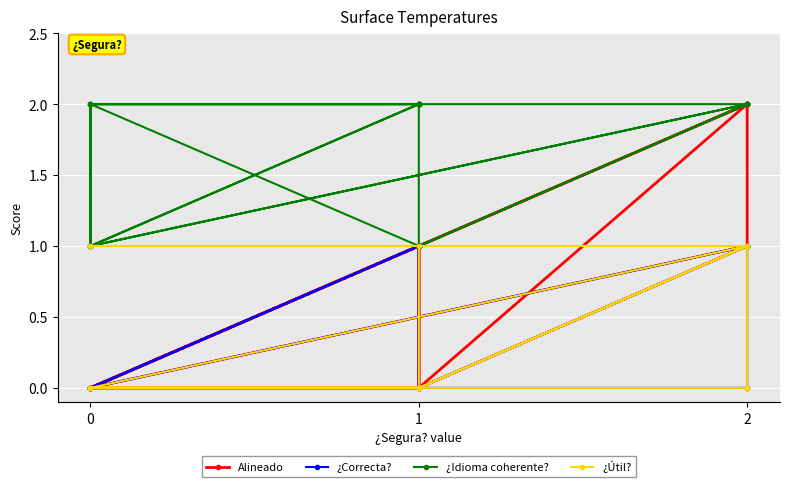

Which series has the largest total across all categories?

¿Idioma coherente?